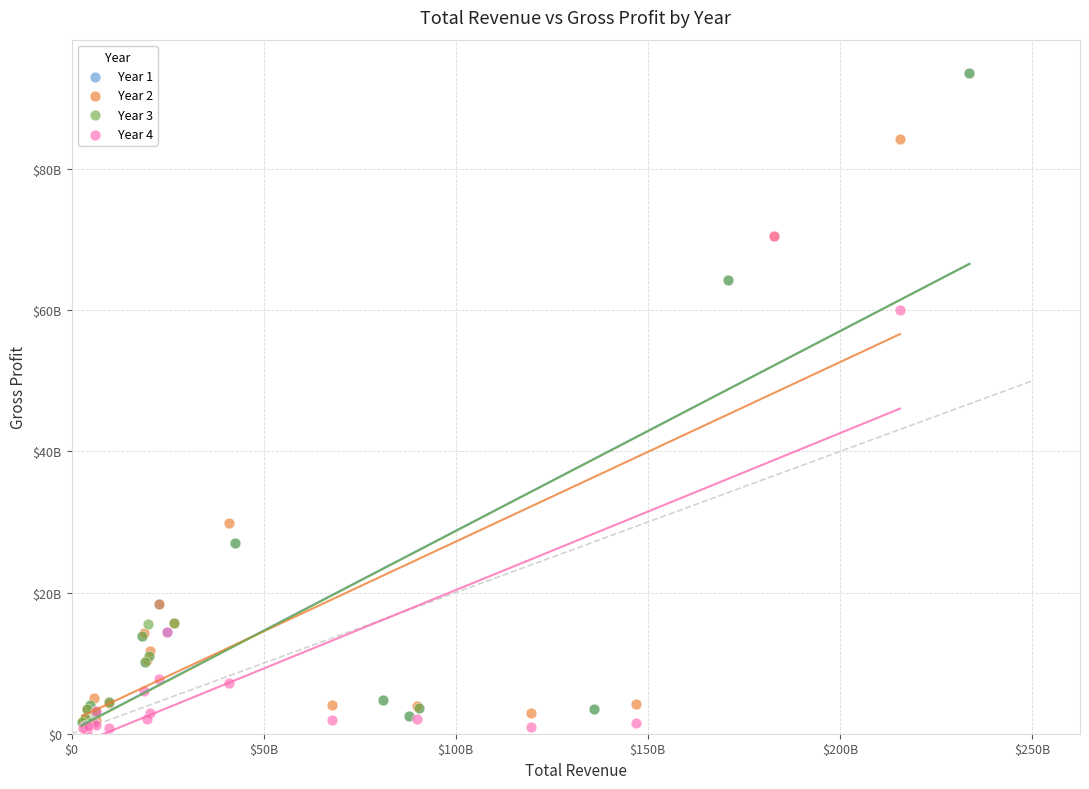

What are all the series names shown in the legend?

Year 1, Year 2, Year 3, Year 4